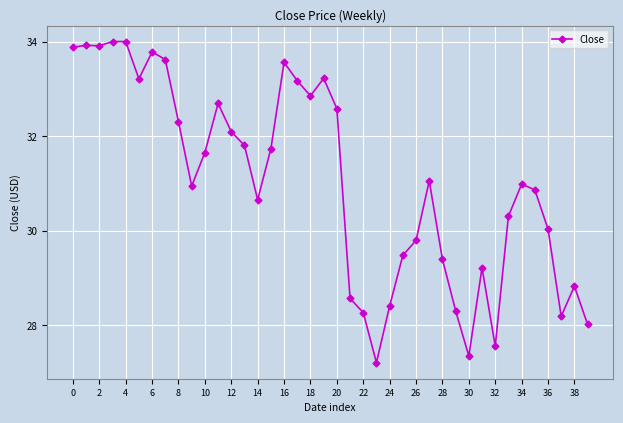

What is the greatest value displayed?

34.0